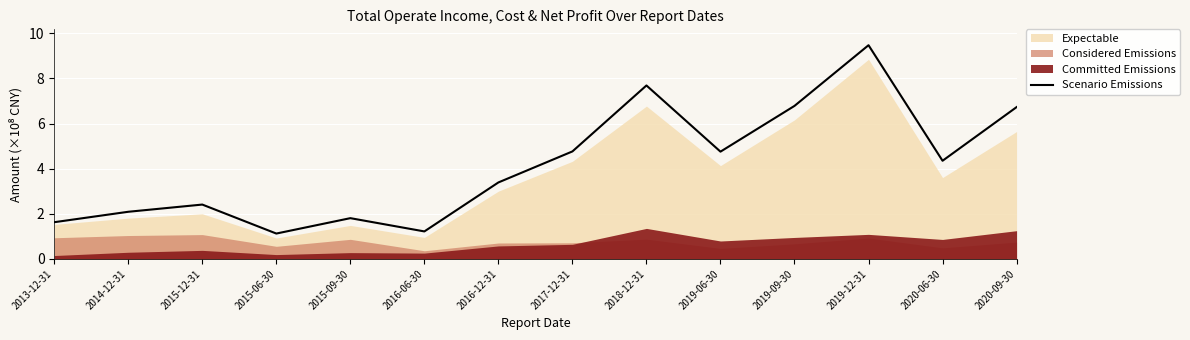

Reading right to left, extract all data points from this chart.

2020-09-30=6.7	2020-06-30=4.3	2019-12-31=9.5	2019-09-30=6.8	2019-06-30=4.8	2018-12-31=7.7	2017-12-31=4.8	2016-12-31=3.4	2016-06-30=1.2	2015-09-30=1.8	2015-06-30=1.1	2015-12-31=2.4	2014-12-31=2.1	2013-12-31=1.6